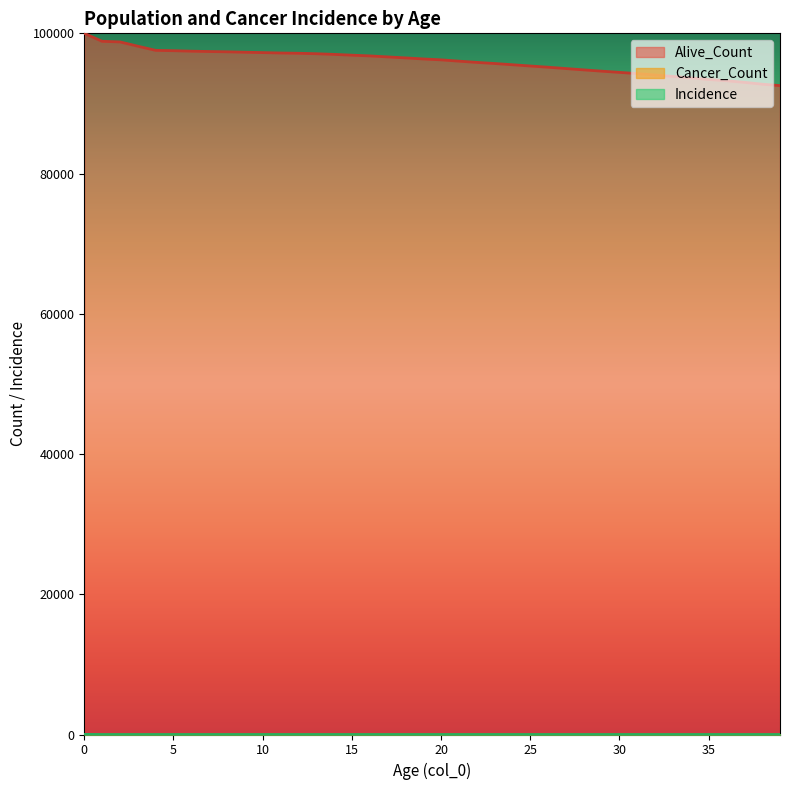

How many lines are shown in the chart?

3